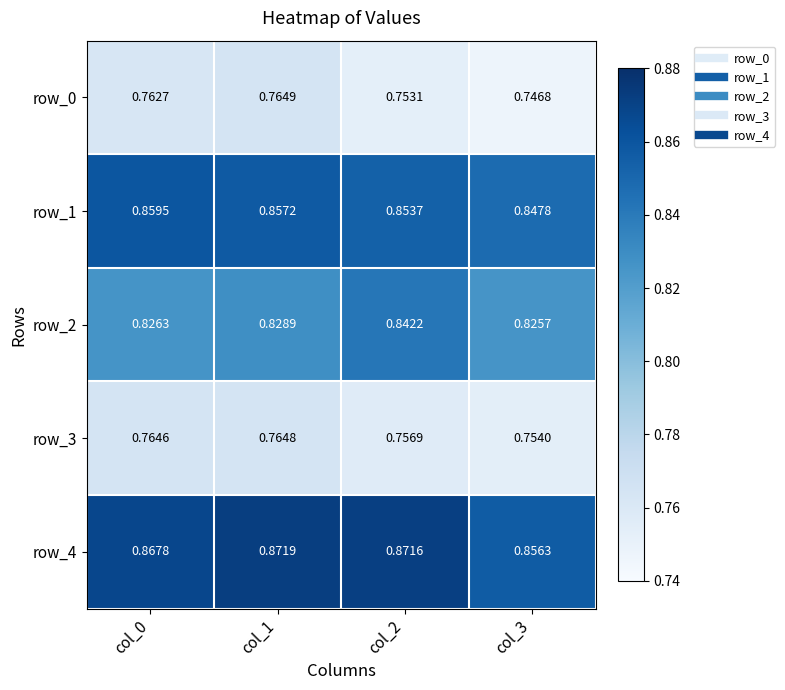

Count the row_0 values in the range 0 to 1.

4